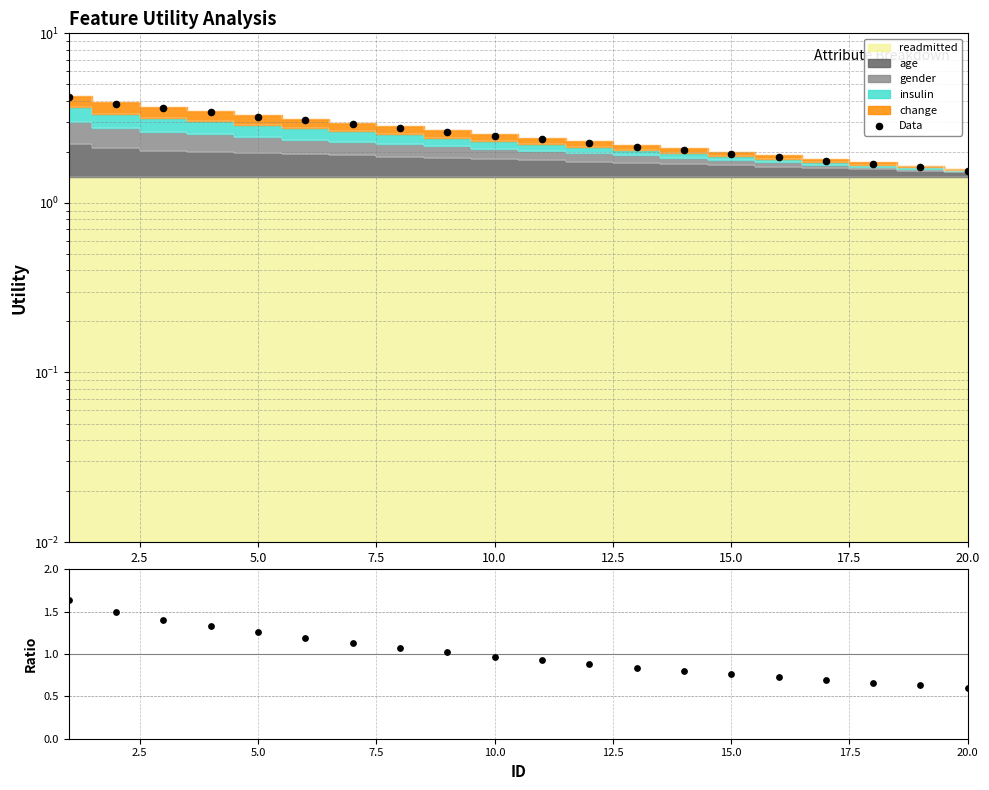

Is the value of Ratio at 0.0 greater than the value of Data at 17?

No